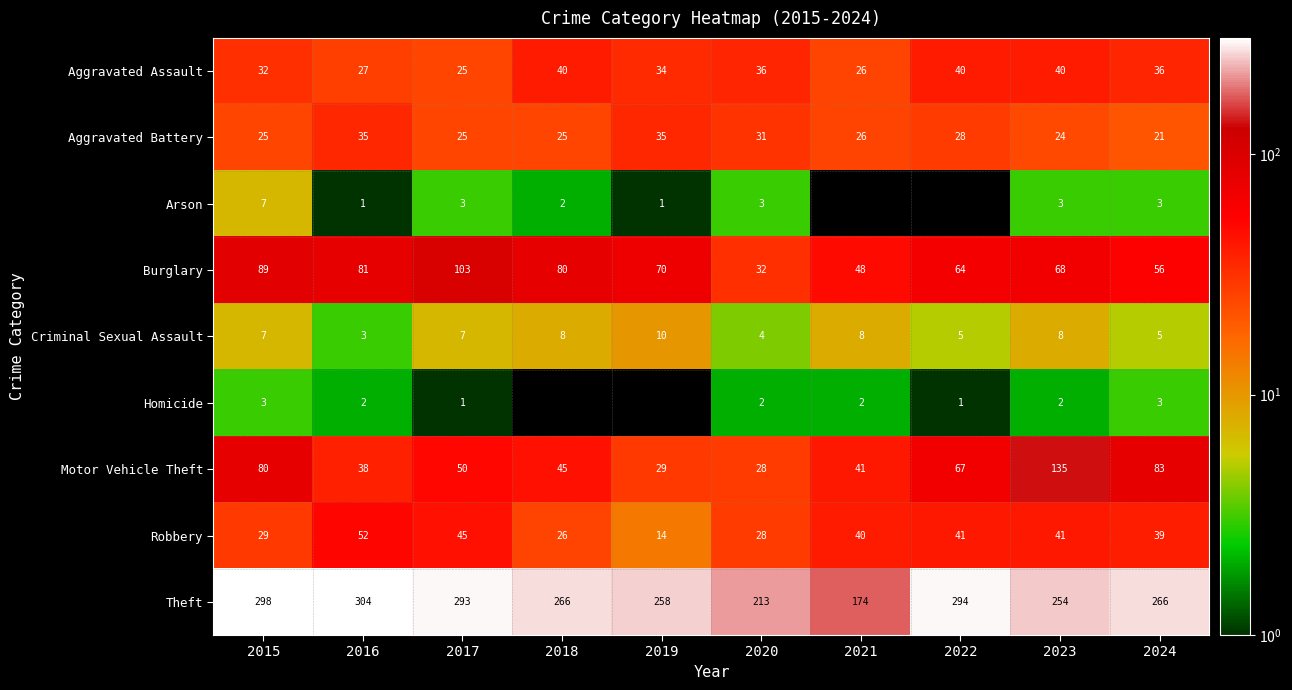

Where is Robbery nearest to the value 33?

2015